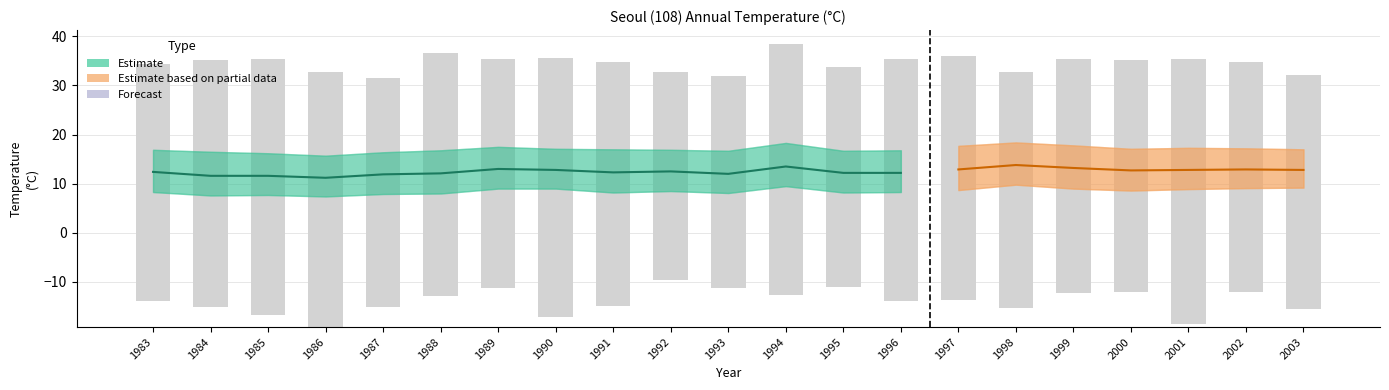

What is the average value of the 최저기온 series?

-14.0